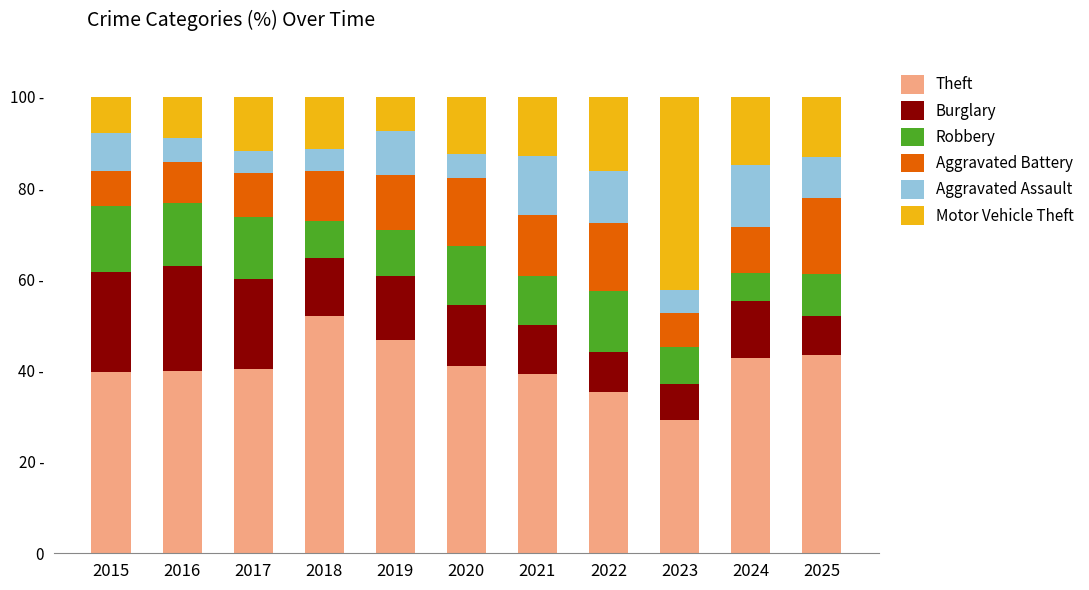

The value of Burglary at 2017 is 4.6. True or false?

False